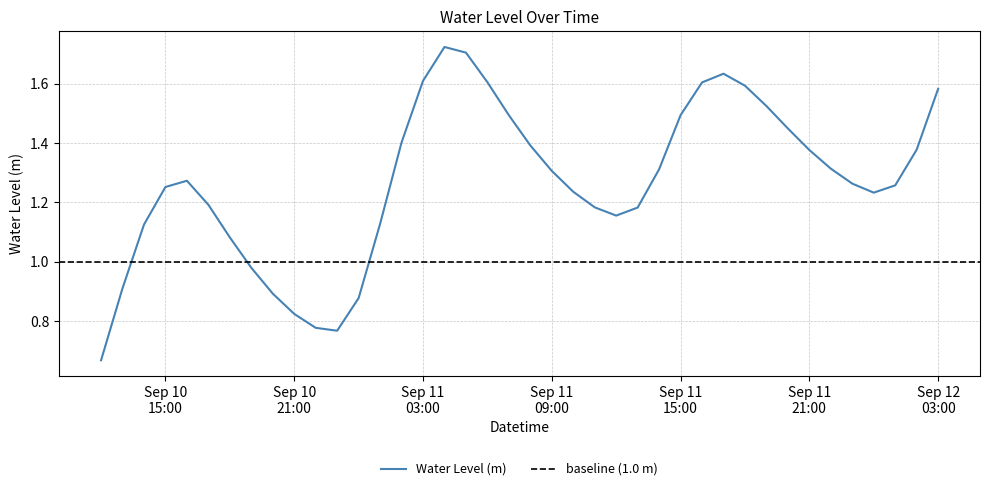

The chart shows a value of 1.4 at Sep 11 21:00. True or false?

True